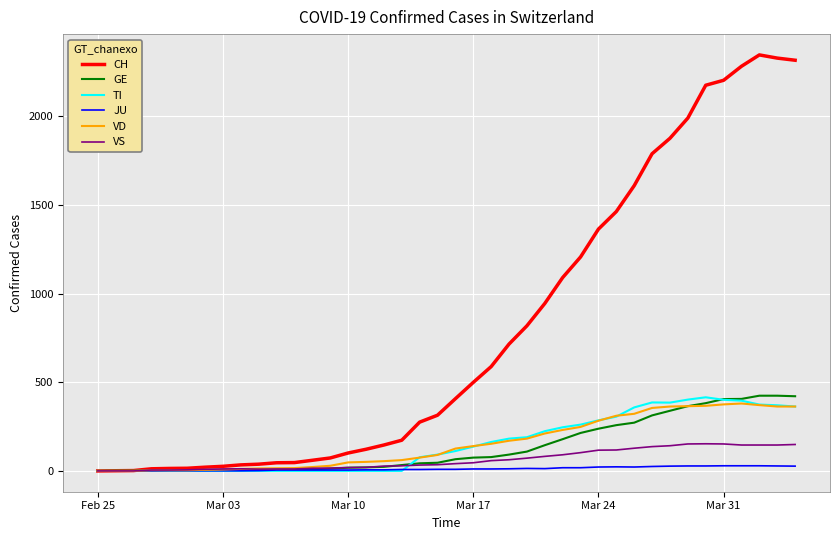

Which series has the largest range (max minus min)?

CH